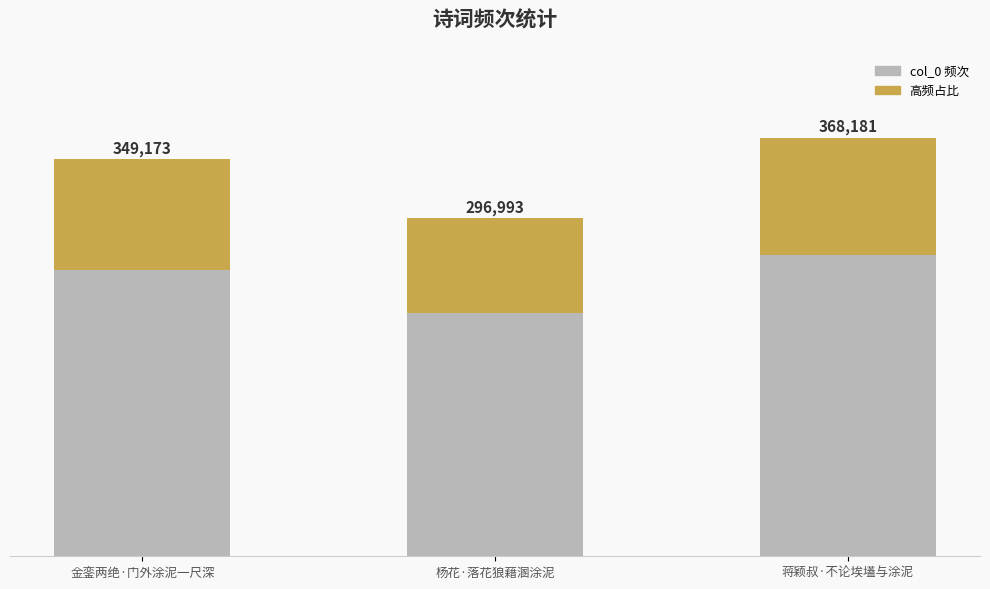

Reading right to left, what are all the values shown in this chart?

蒋颖叔·不论埃壒与涂泥=368181	杨花·落花狼藉溷涂泥=296993	金銮两绝·门外涂泥一尺深=349173